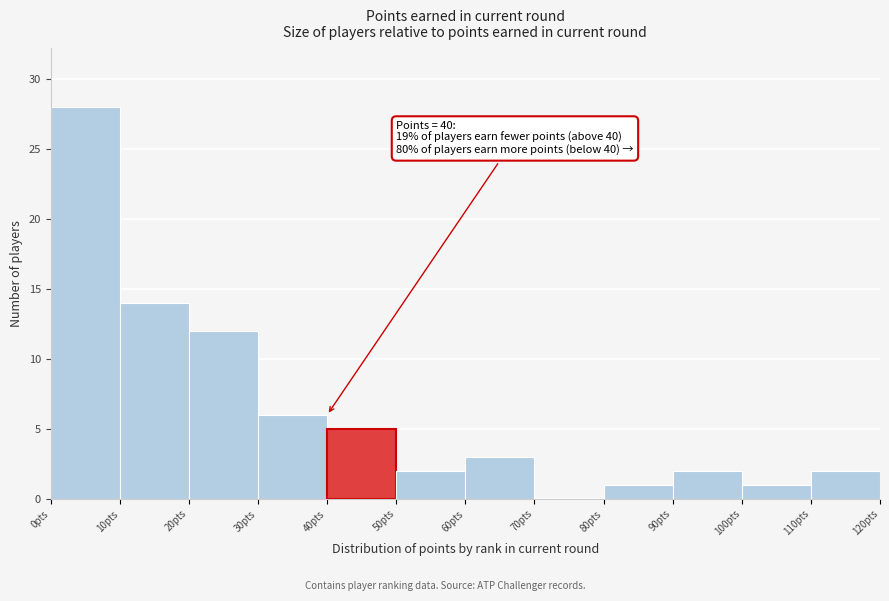

Which range on the x-axis has the tallest bar?

0 to 10